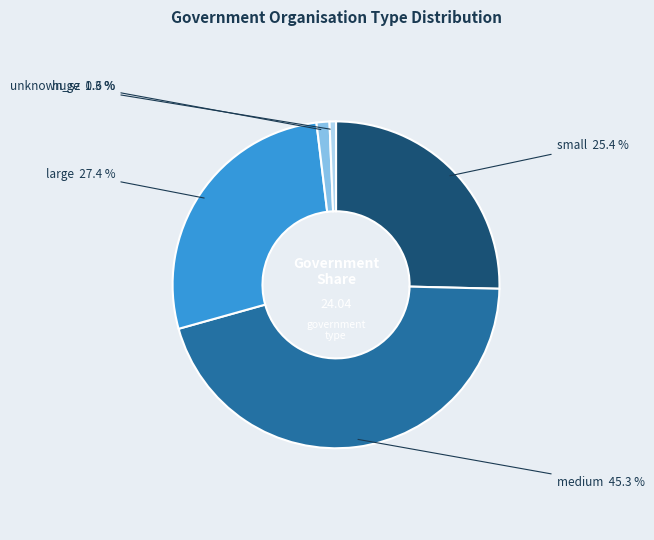

Is there any slice that represents more than half of the pie?

No